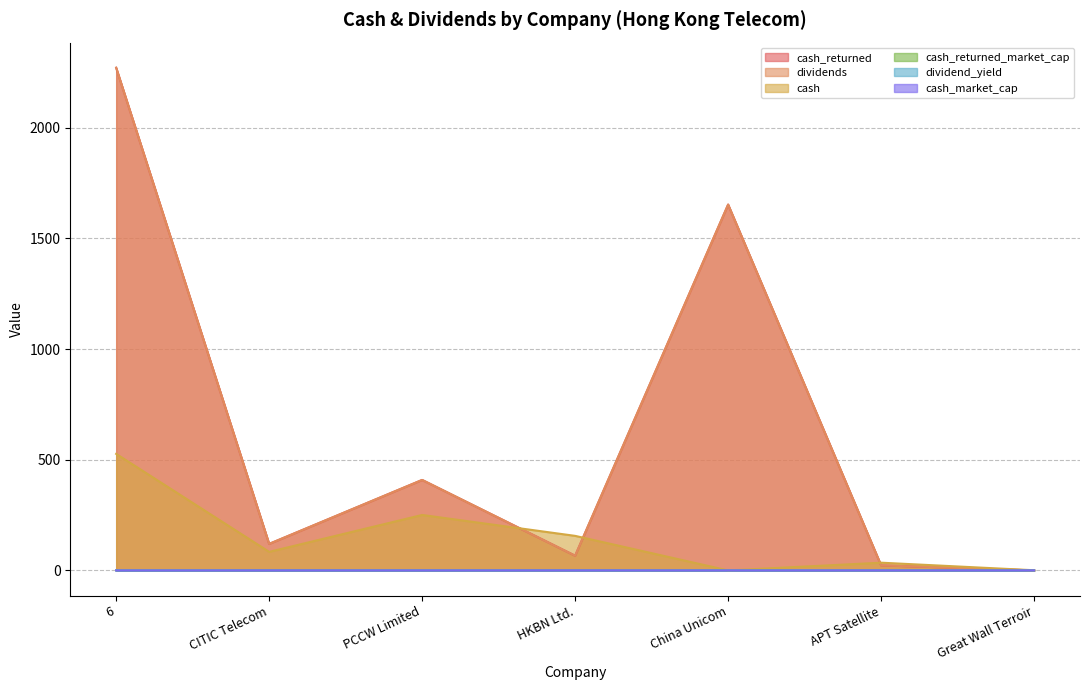

What is the label of the 5th point from the left?

China Unicom